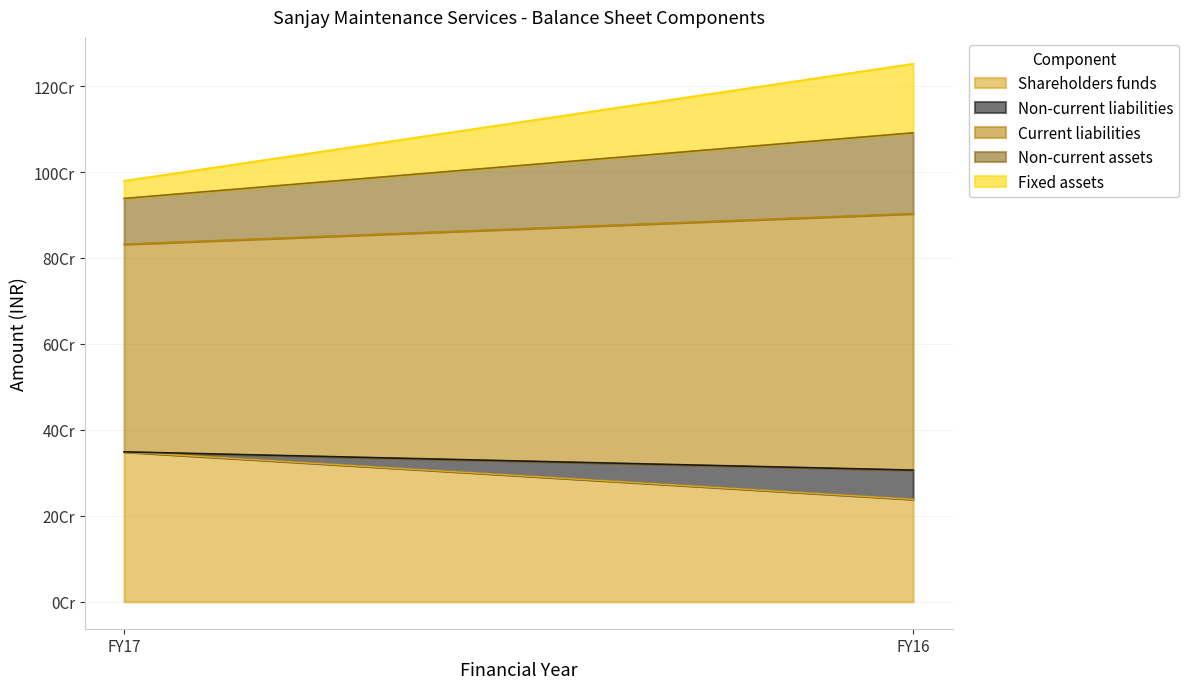

Is the value of Shareholders funds at FY17 greater than the value of Fixed assets at FY17?

Yes